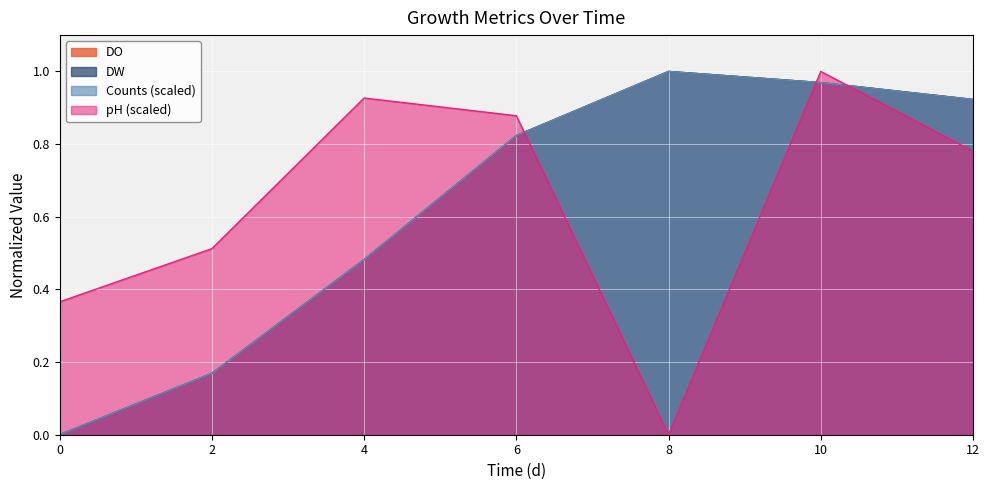

At how many categories does at least one series exceed 0?

7